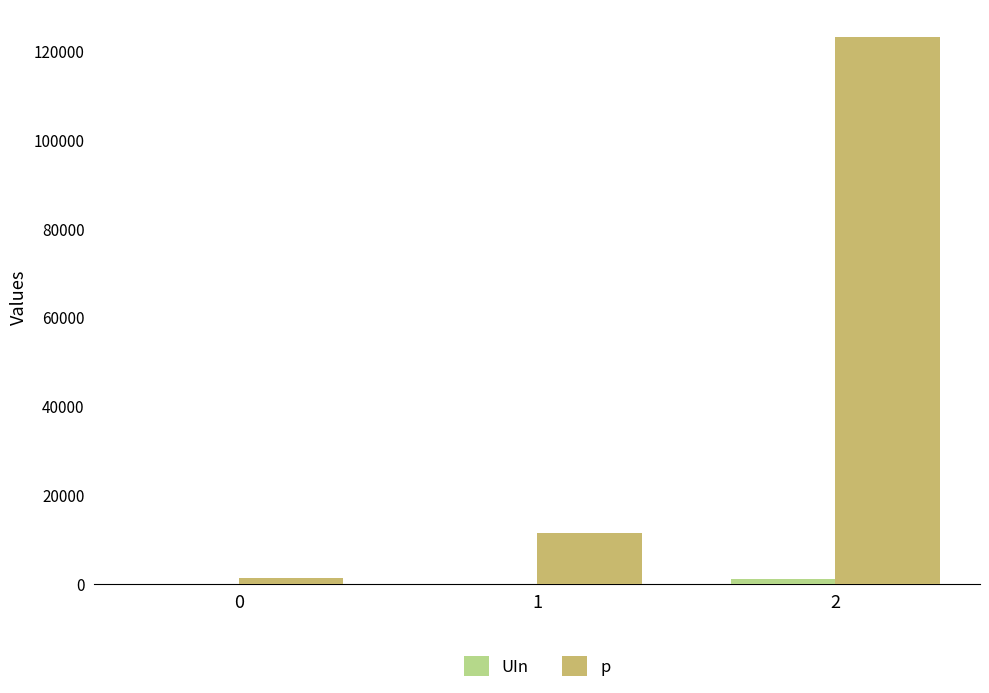

Which series has the largest total across all categories?

p